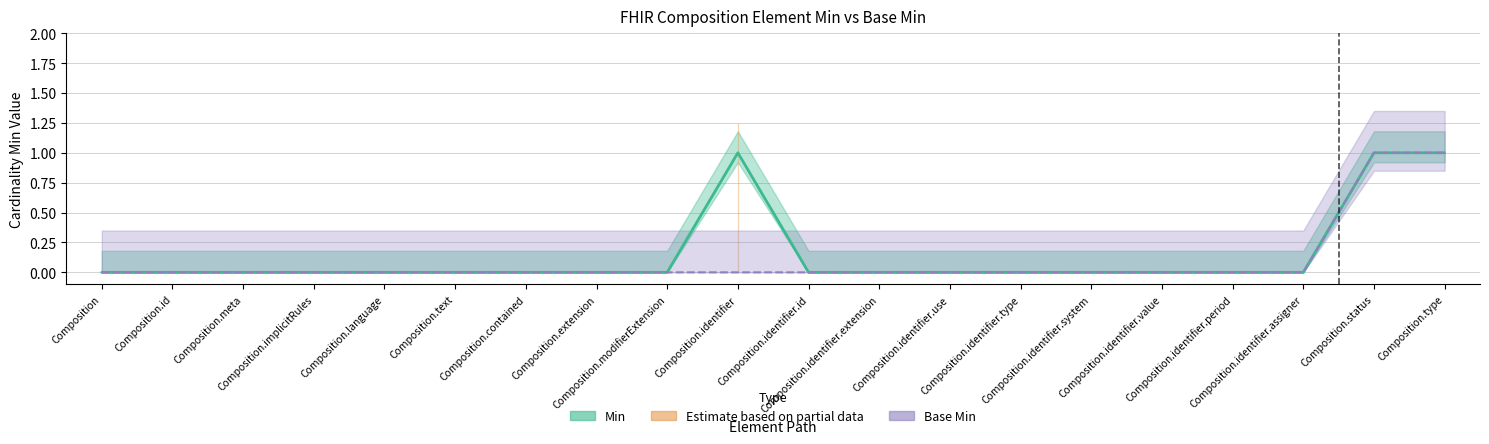

How many positive values does the Base Min series have?

2